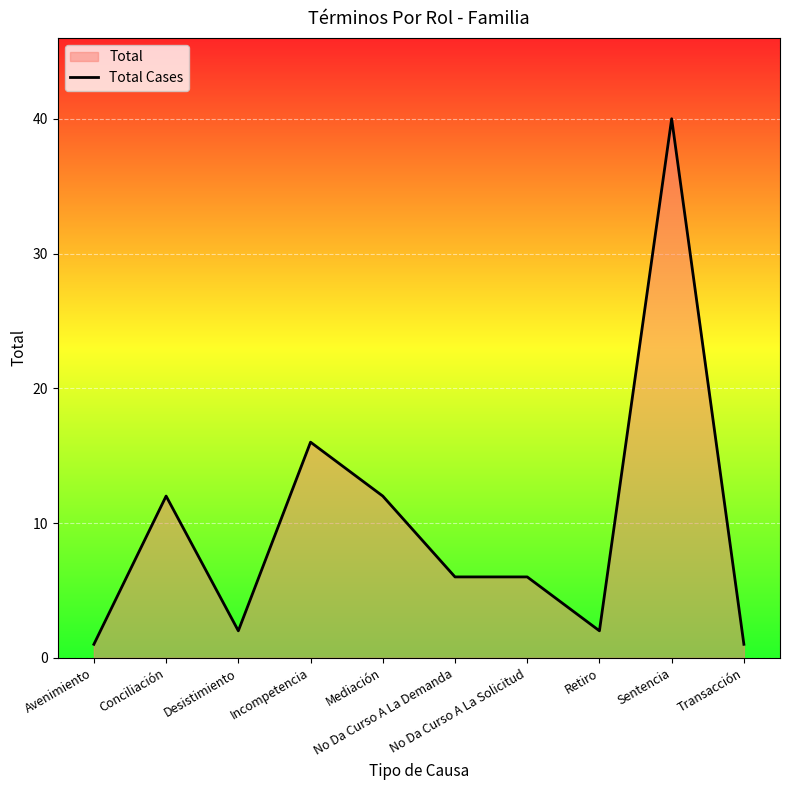

What is the sum of all values?

98